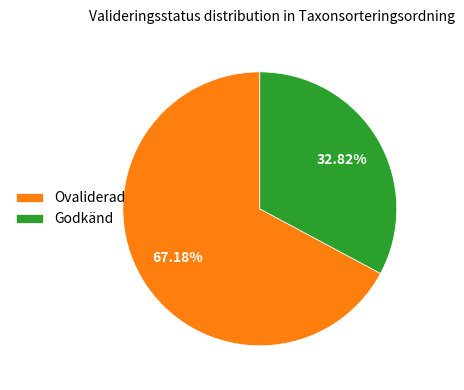

Approximately how many times larger is the value at Godkänd compared to Ovaliderad?

0.5